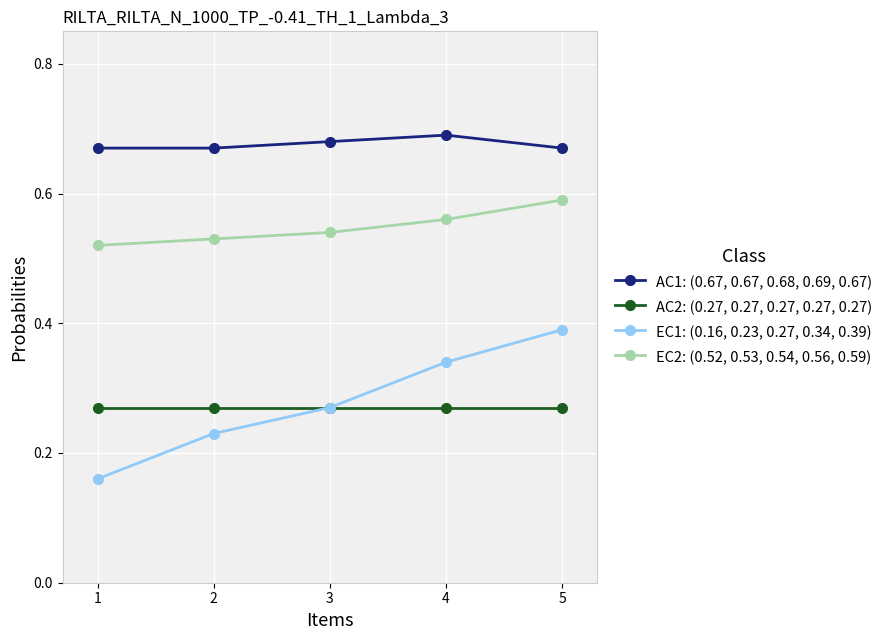

Rank the series by their maximum value, from lowest to highest.

AC2: (0.27, 0.27, 0.27, 0.27, 0.27), EC1: (0.16, 0.23, 0.27, 0.34, 0.39), EC2: (0.52, 0.53, 0.54, 0.56, 0.59), AC1: (0.67, 0.67, 0.68, 0.69, 0.67)